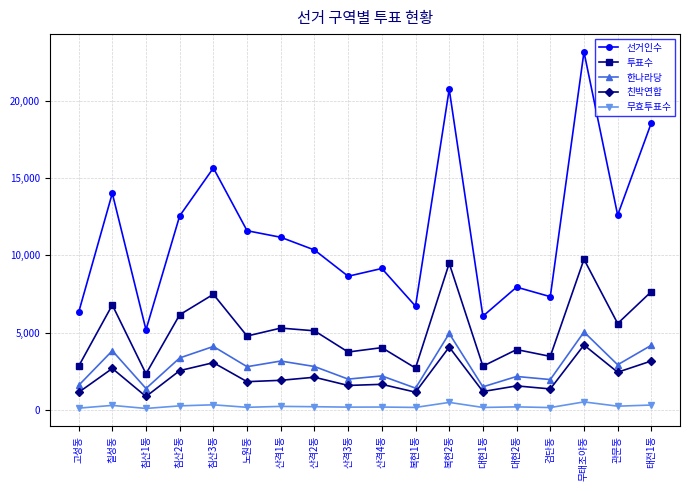

What is the difference between the maximum and minimum values in the 선거인수 series?

18000